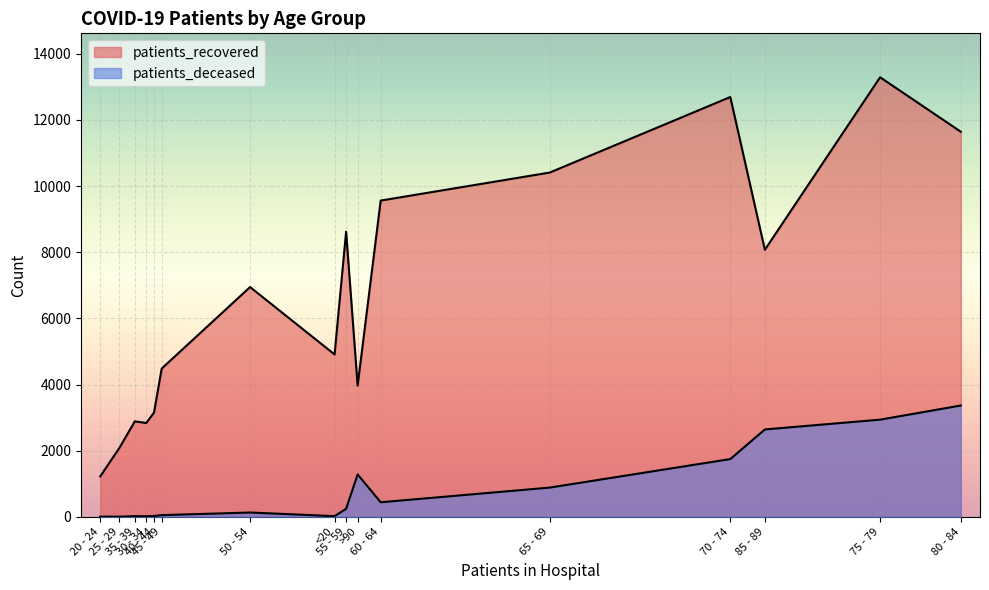

What is the average value of the patients_deceased series?

862